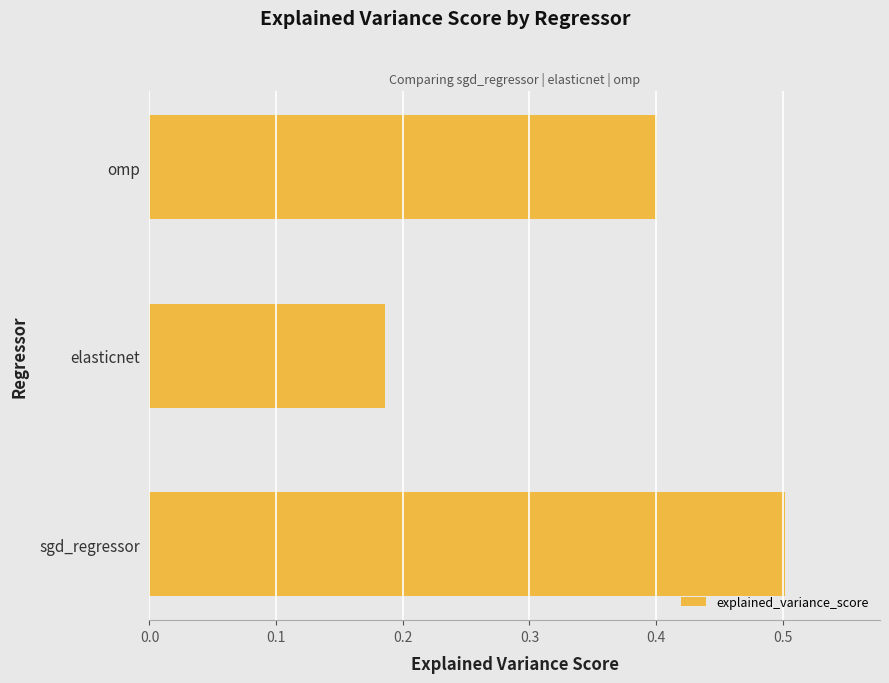

Between omp and sgd_regressor, which is larger?

sgd_regressor